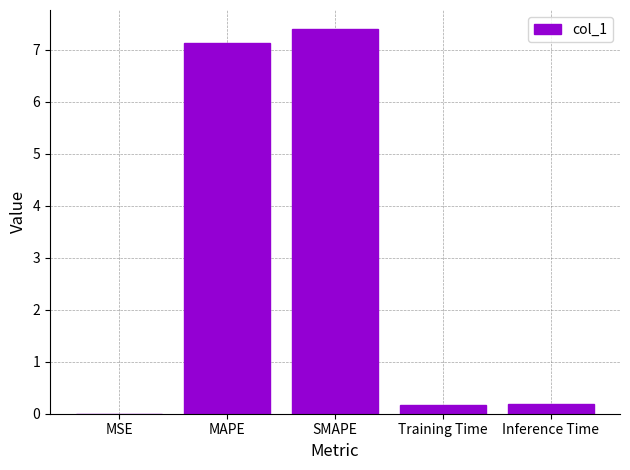

Which category has the highest value across all series?

SMAPE